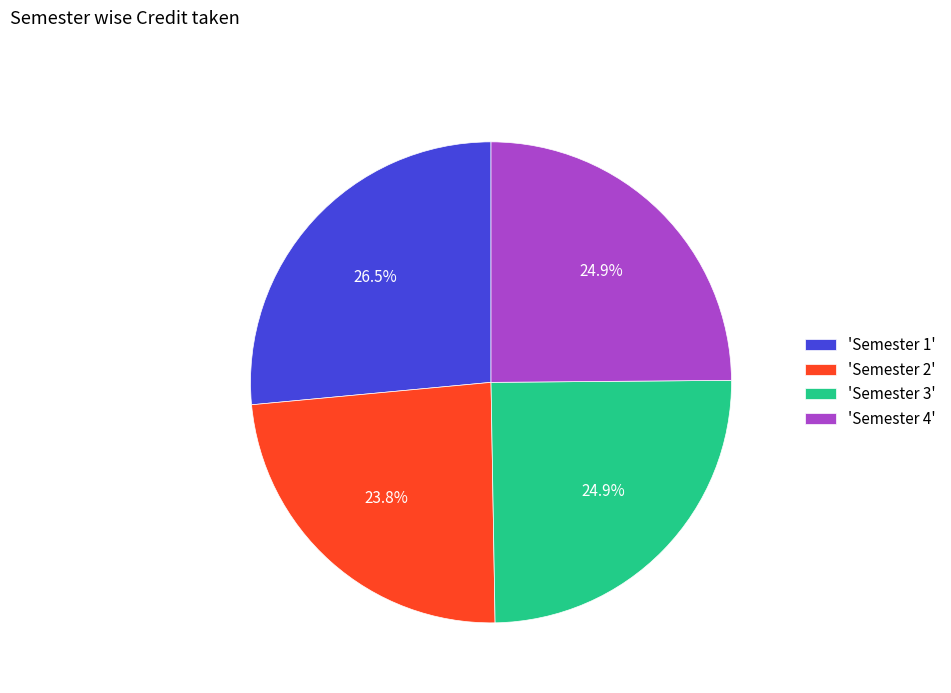

Count the number of slices in the pie.

4